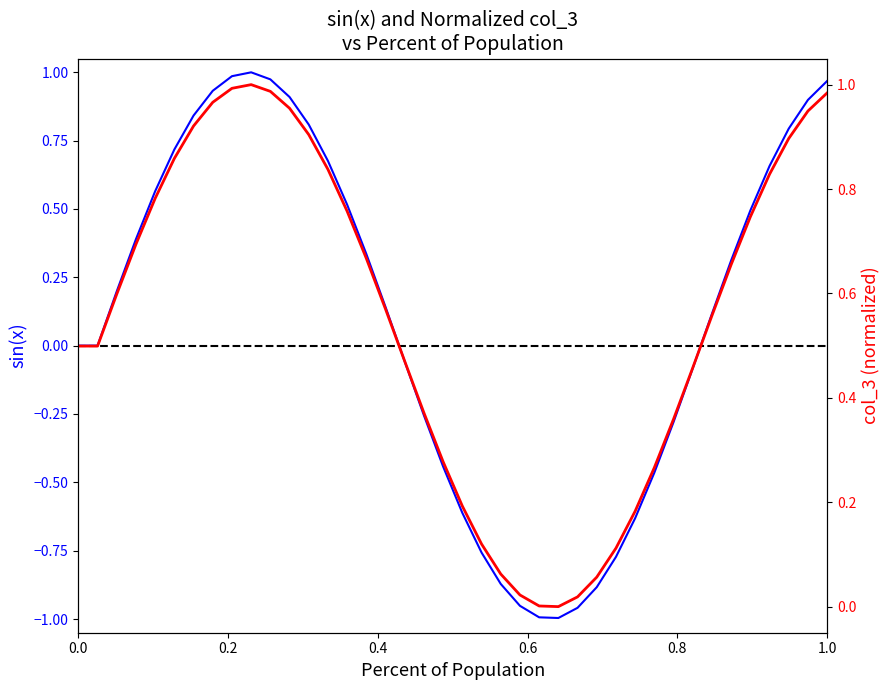

What is the maximum value shown in the chart?

1.0